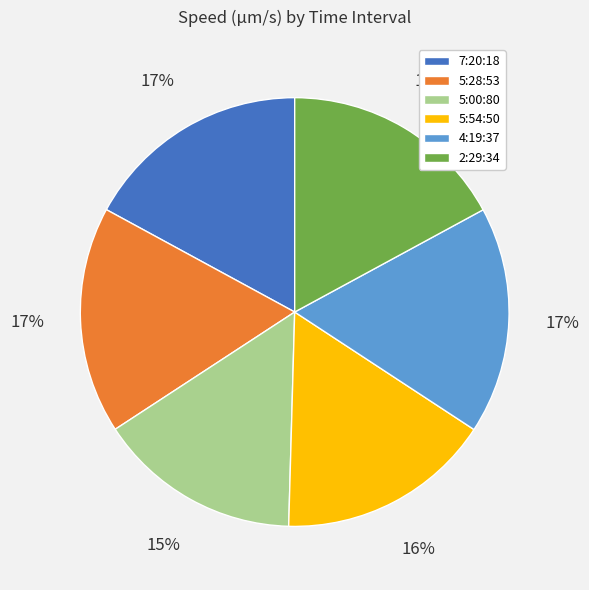

What is the smallest slice in the pie chart?

5:00:80